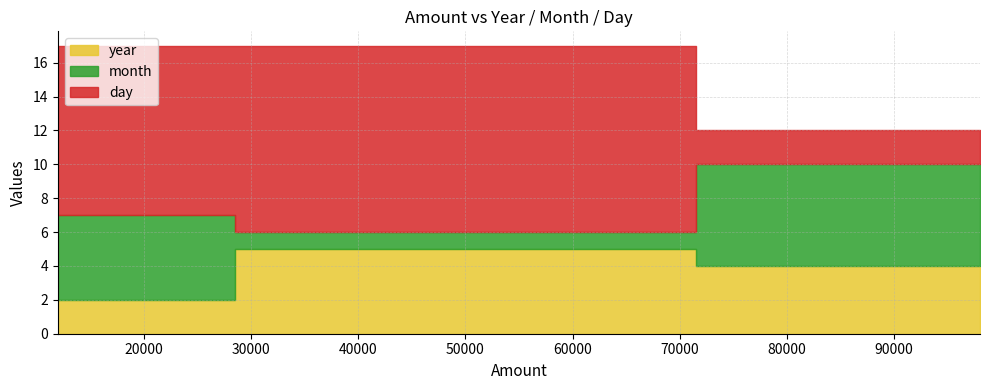

Which series changed the most between 12000 and 98000?

day